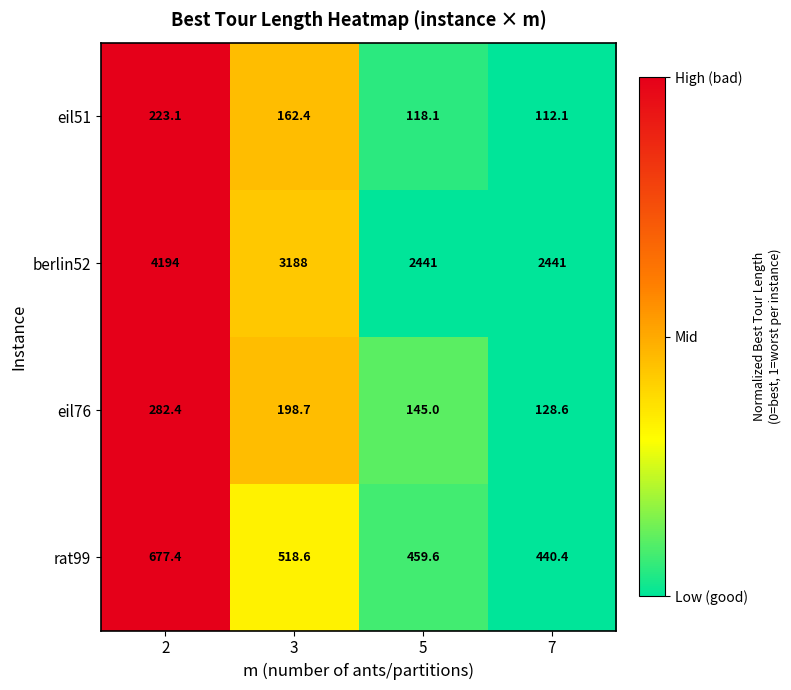

What is the total value across all series at 5?

3163.7